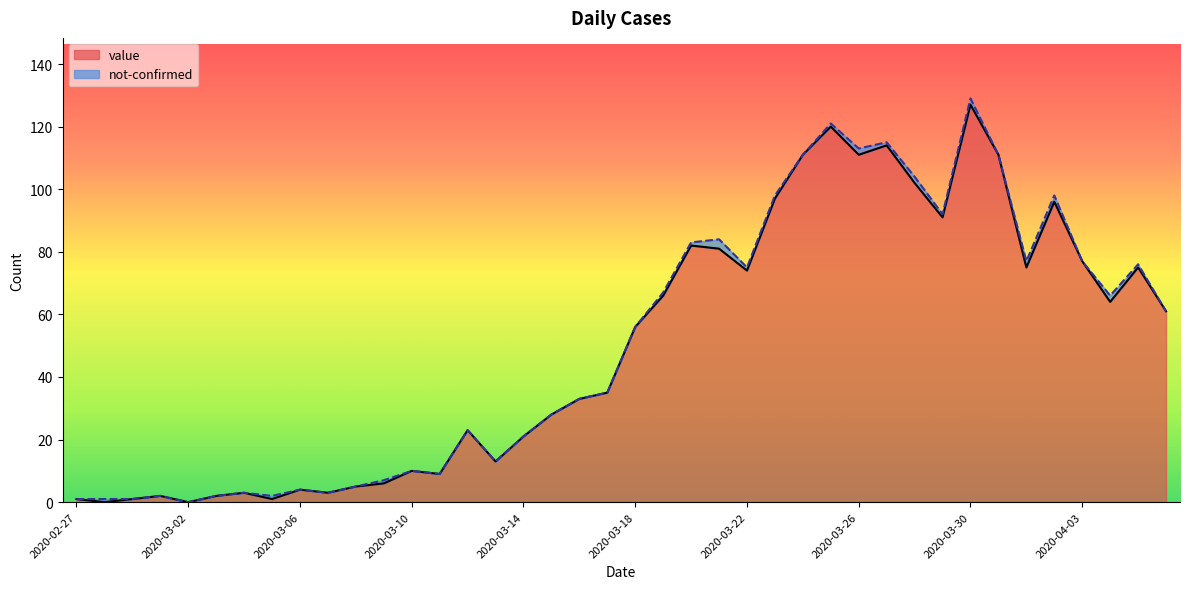

Between 2020-03-25 and 2020-04-03, which is larger?

2020-03-25